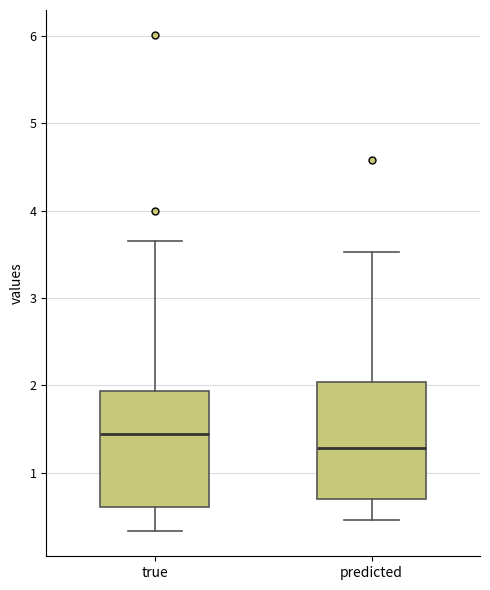

Where does the upper whisker of the box for true end on the y-axis? The values are not printed on the chart, so give them approximately, as read against the axis.

3.7